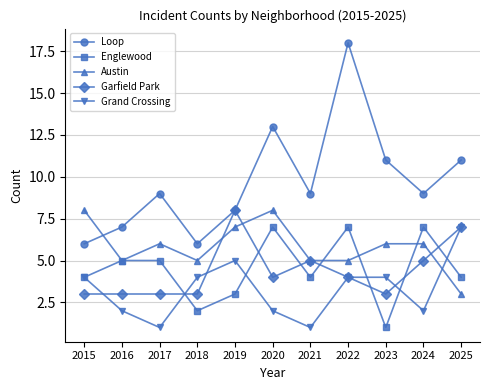

What is the spread (max minus min) of values at 2018?

4